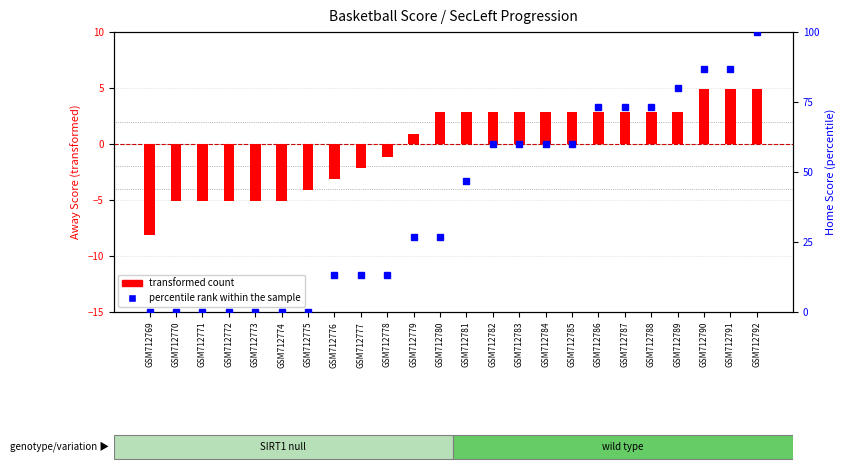

What is the sum of all percentile rank within the sample values?

953.3